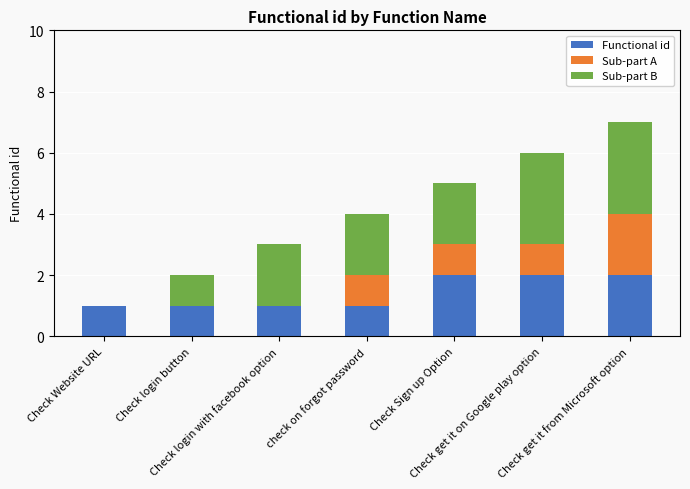

Are the bars grouped side by side (vs. stacked)?

No